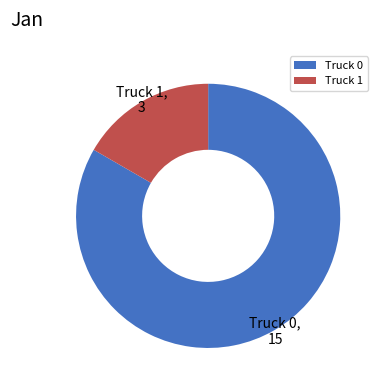

Which slice is the largest?

Truck 0